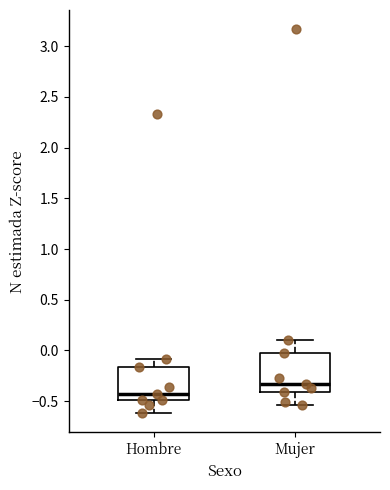

Which box's median line is the lowest?

Hombre